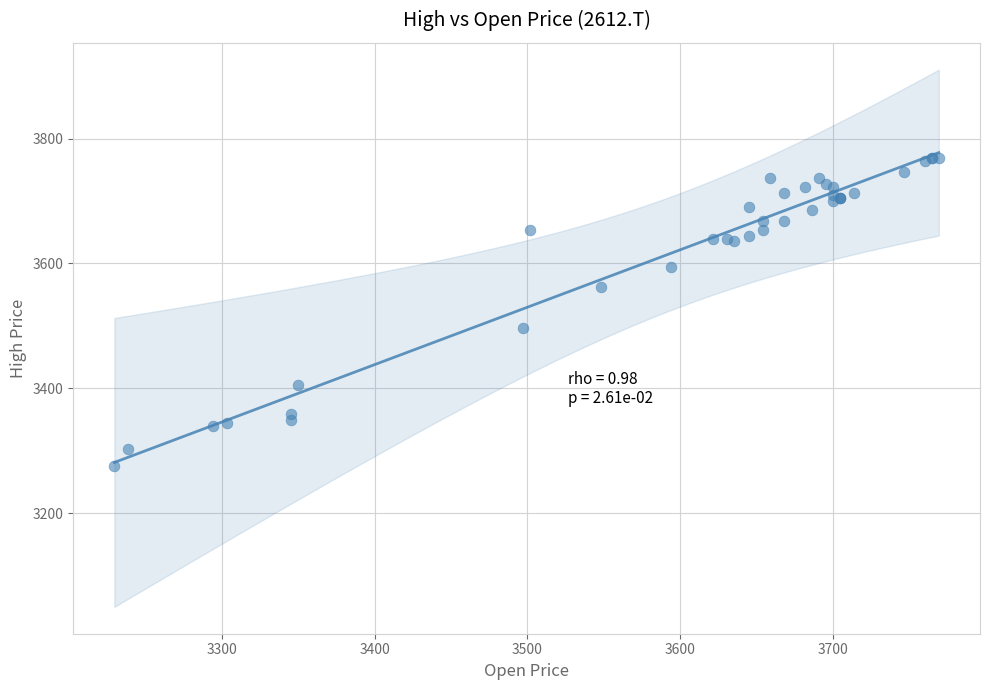

What Y value in the scatter plot is closest to 3522?

3497.1